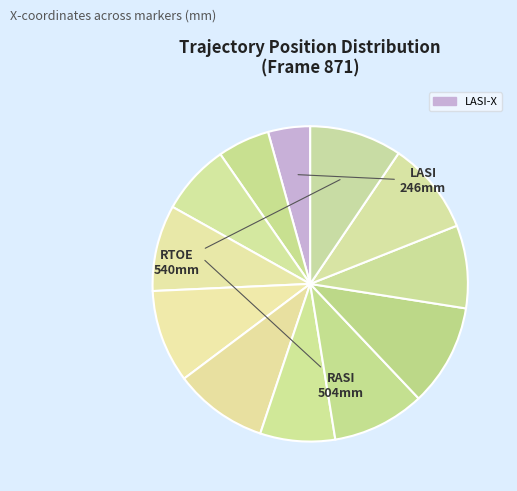

Count the number of slices in the pie.

12